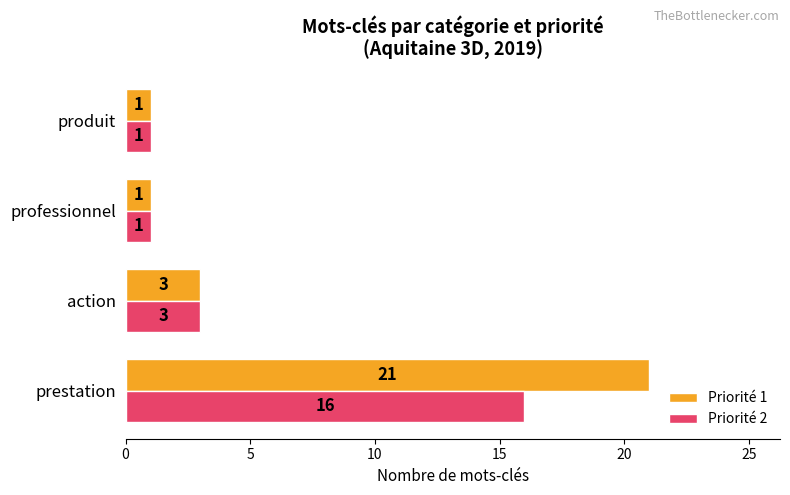

Is it true that Priorité 1 equals 3 at action?

True